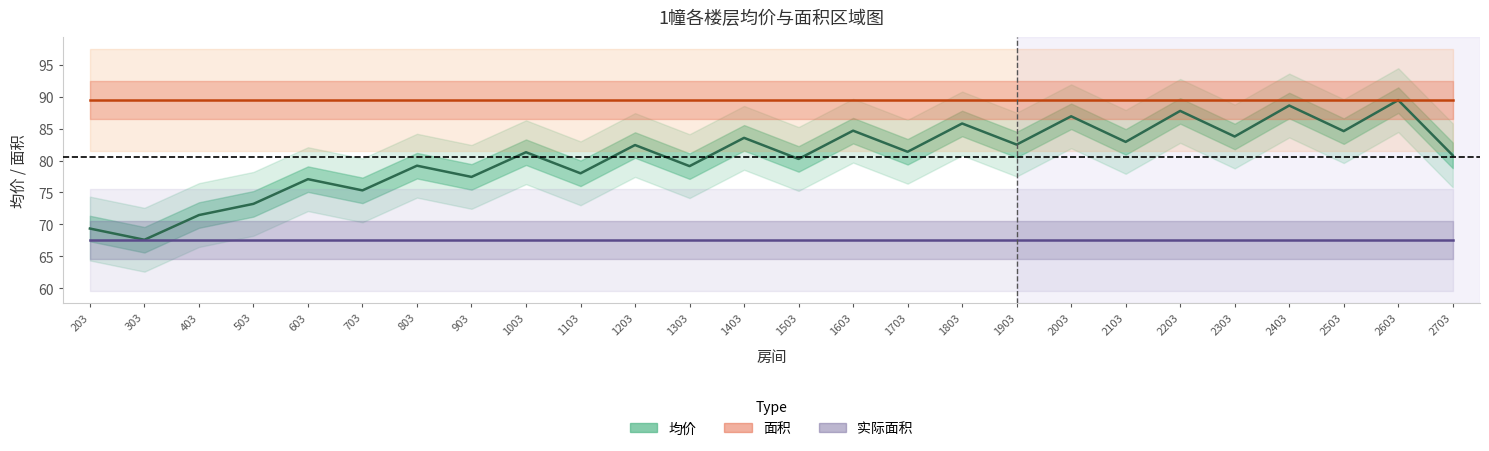

What is the average value of the 面积 series?

89.5